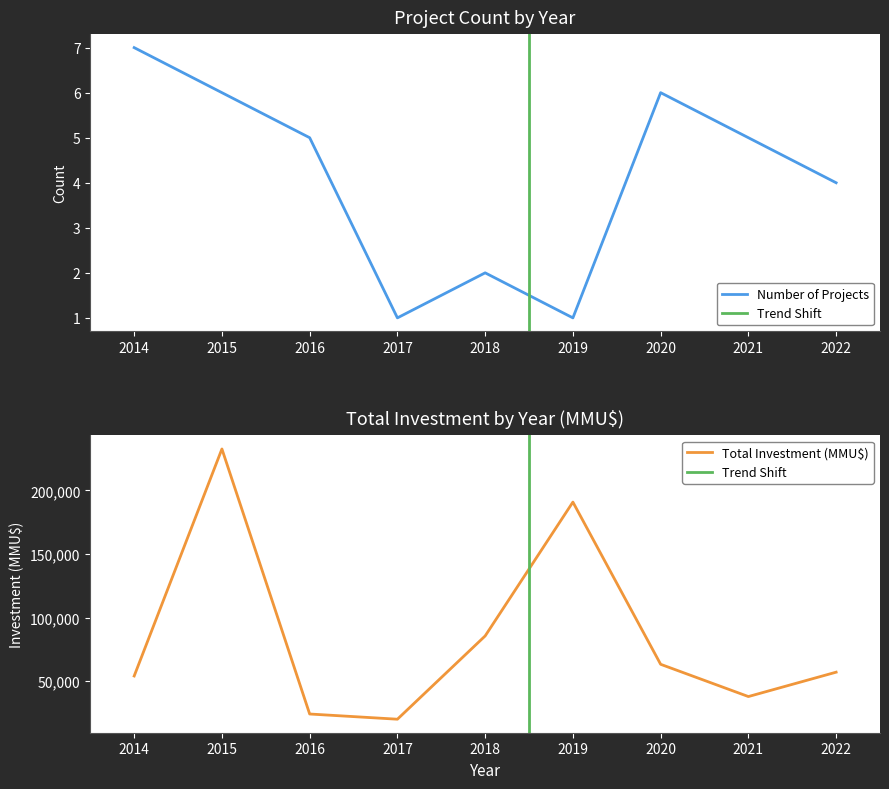

Is it true that Number of Projects equals 9 at 2020?

False